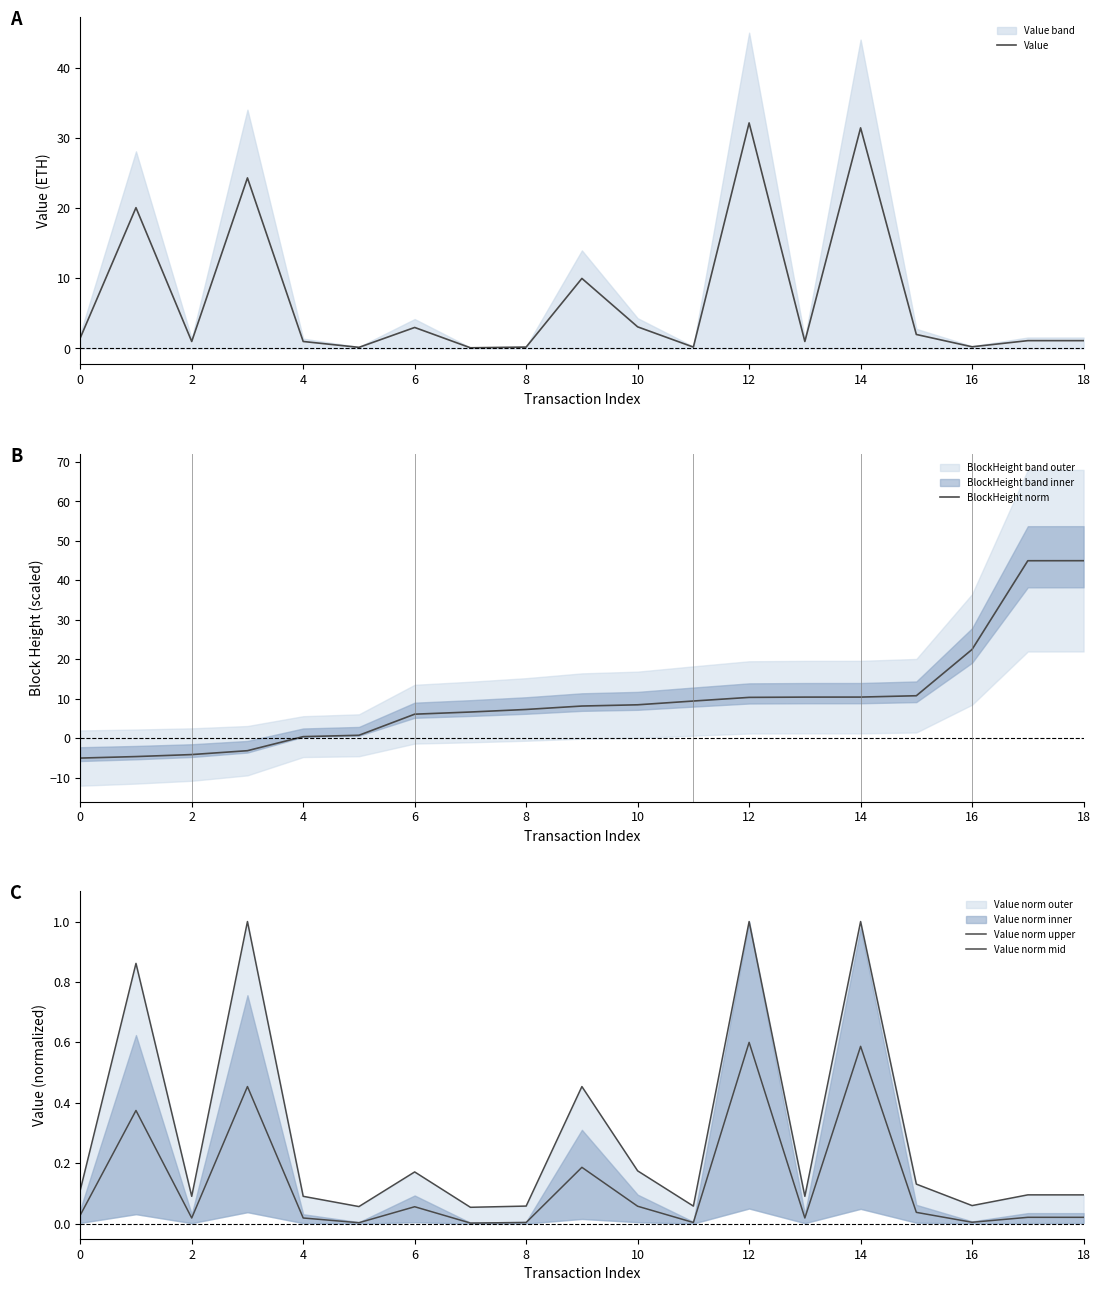

What are all the series names shown in the legend?

Value, BlockHeight norm, Value norm upper, Value norm mid